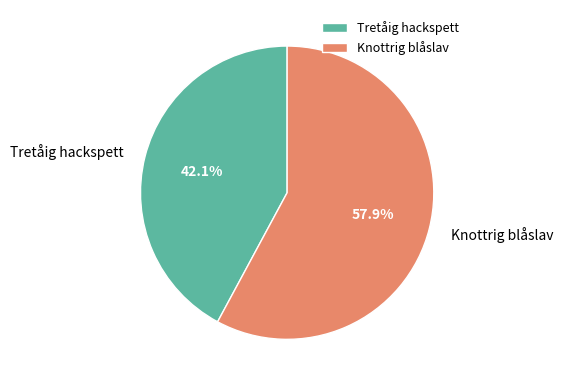

True or false: Tretåig hackspett accounts for 42% of the total.

True